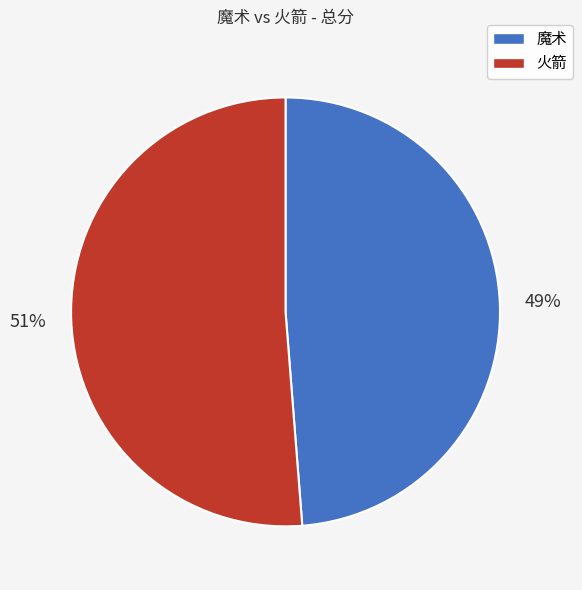

Combined, do 火箭 and 魔术 account for over 50%?

Yes